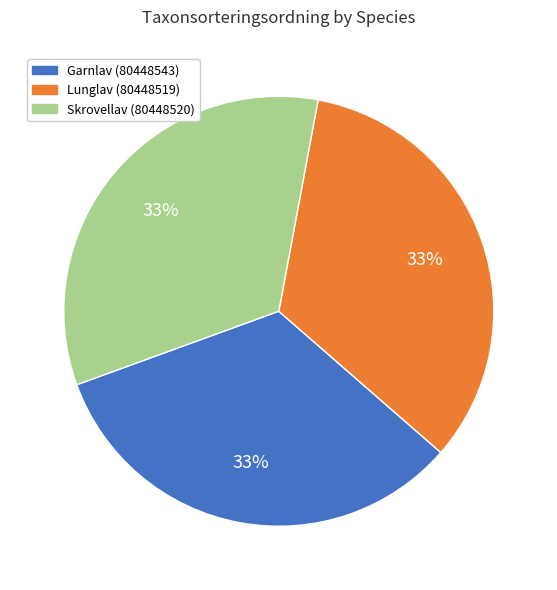

To the nearest percent, what is the average slice percentage?

33%